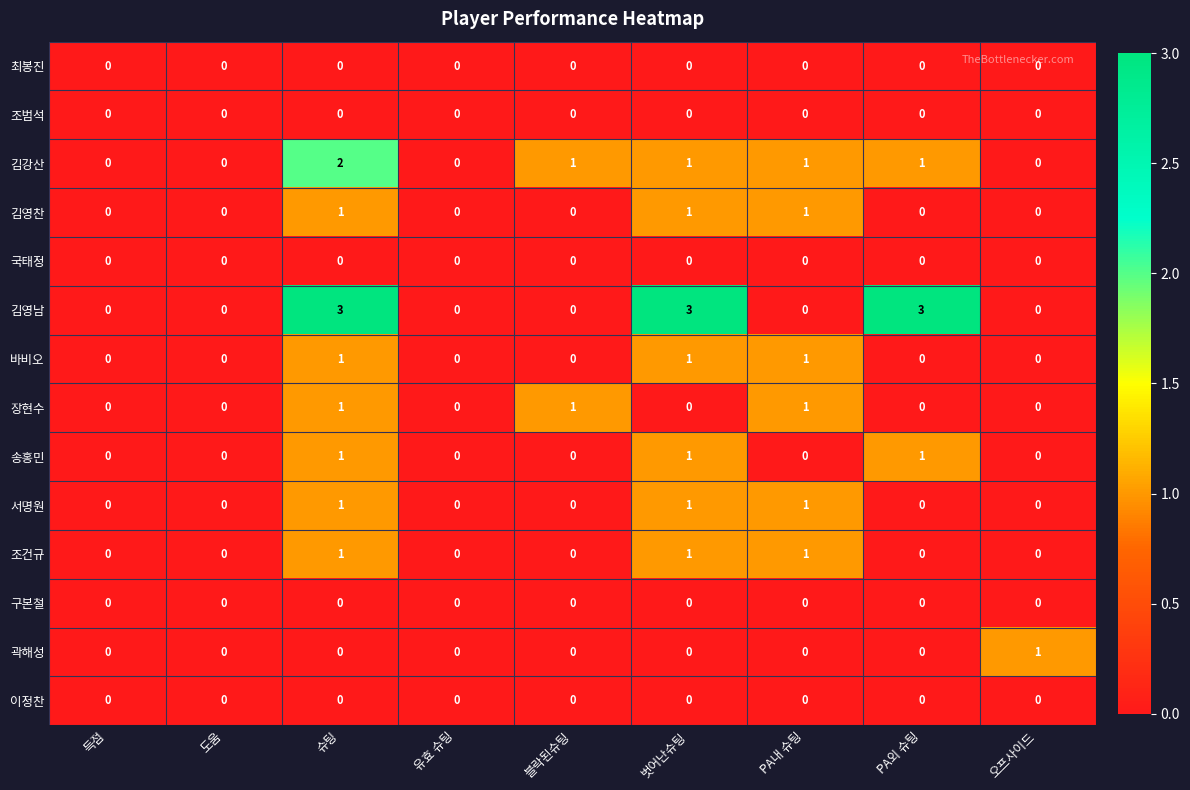

Count the 조건규 values in the range 0 to 1.

9